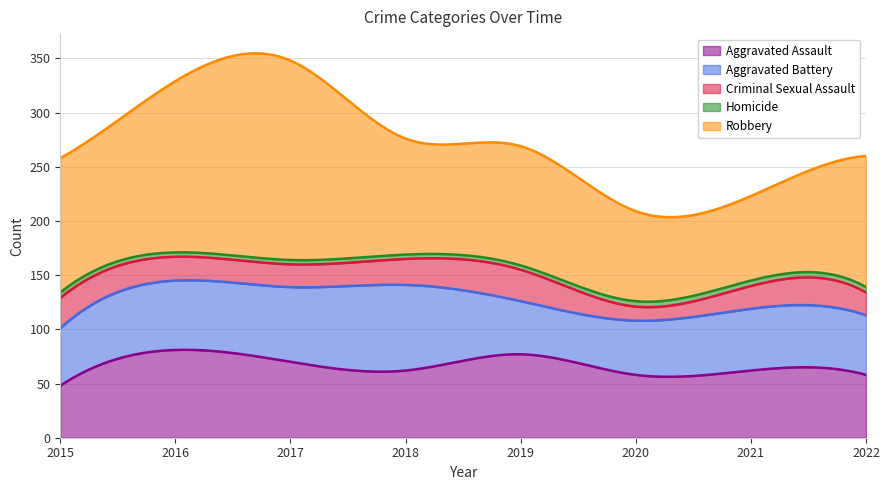

Reading right to left, what are all the values shown in this chart?

Aggravated Assault: 58	62	58	77	62	70	81	48
Aggravated Battery: 55	57	50	49	79	69	64	53
Criminal Sexual Assault: 21	21	13	29	24	21	22	28
Homicide: 5	5	5	4	4	4	4	5
Robbery: 121	78	83	110	107	184	158	124